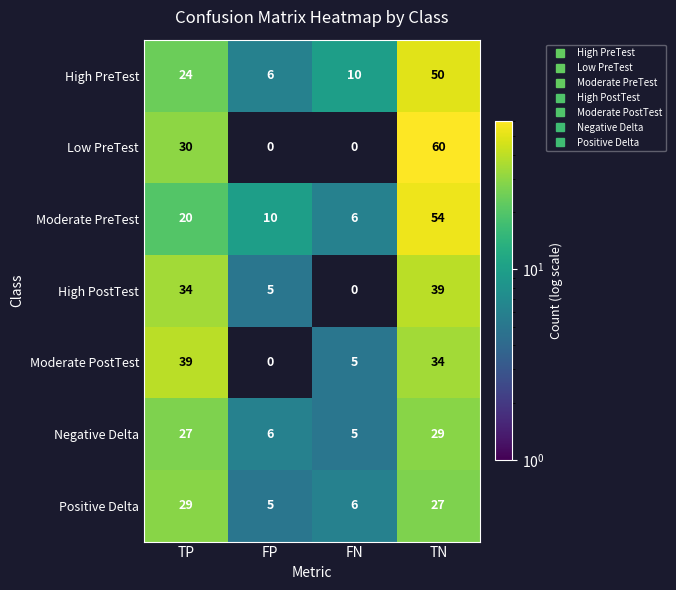

What is the average value of the Negative Delta series?

17